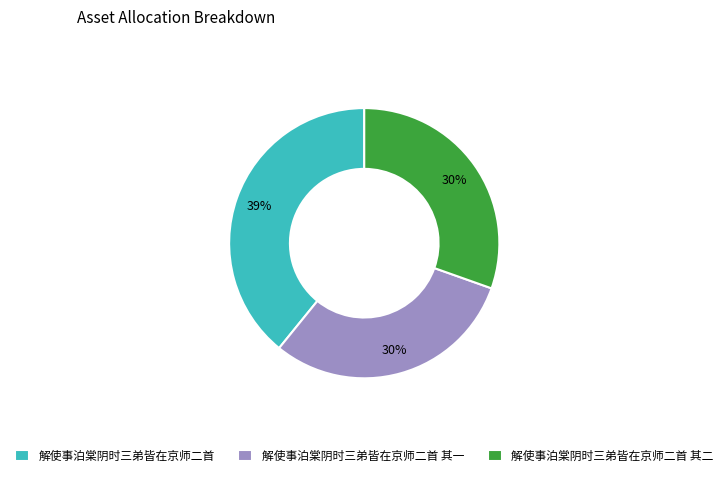

Is the sum of 解使事泊棠阴时三弟皆在京师二首 其一 and 解使事泊棠阴时三弟皆在京师二首 其二 greater than half?

Yes